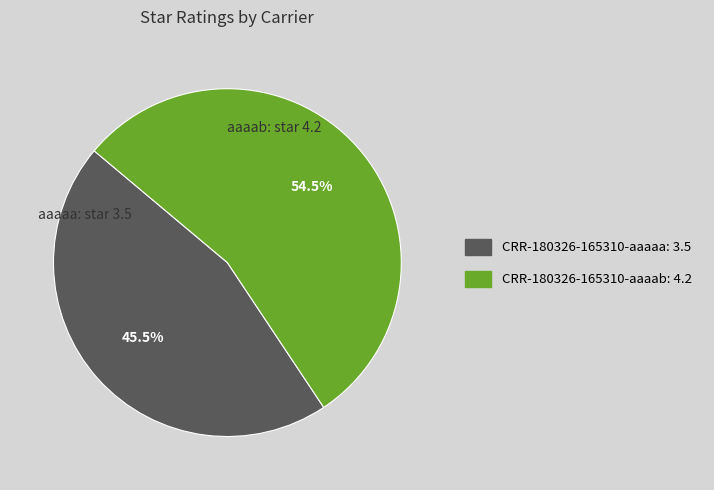

To the nearest percent, what is the average slice percentage?

50%